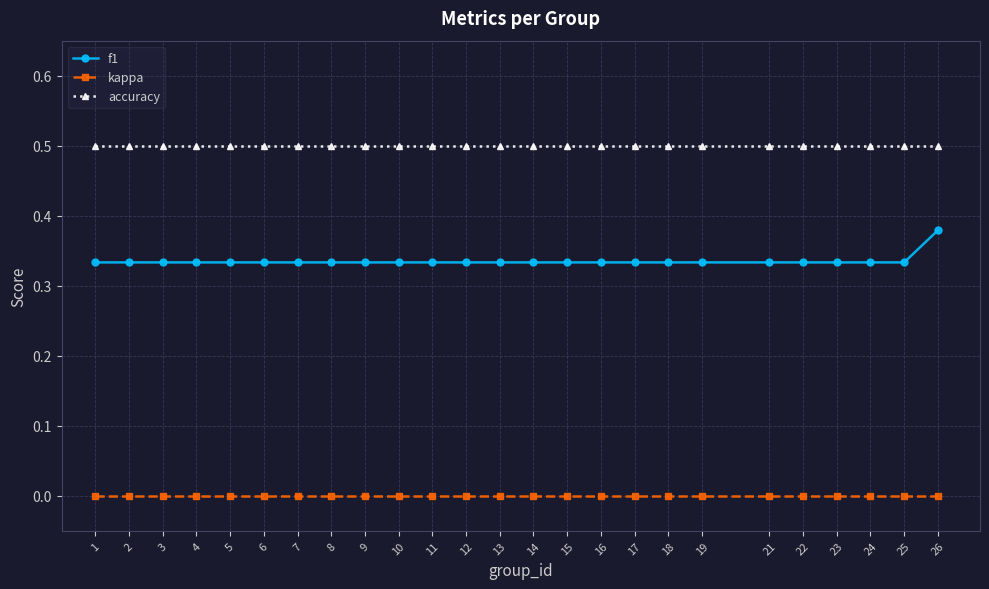

Which series has the largest total across all categories?

accuracy